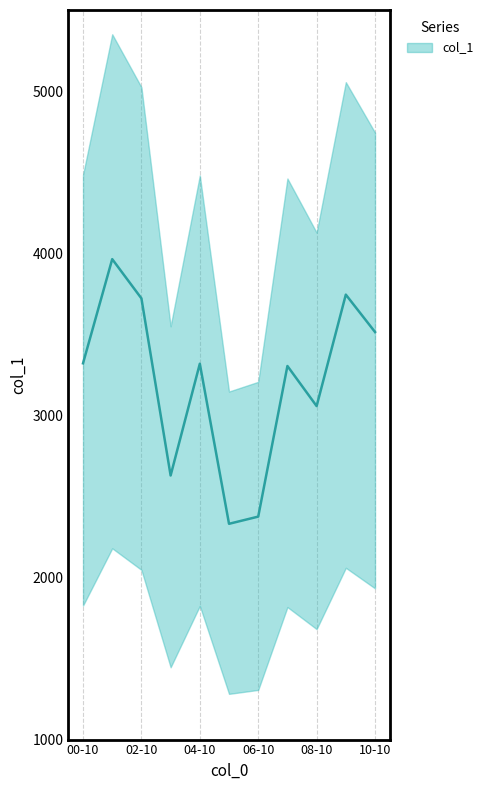

How many lines are shown in the chart?

1